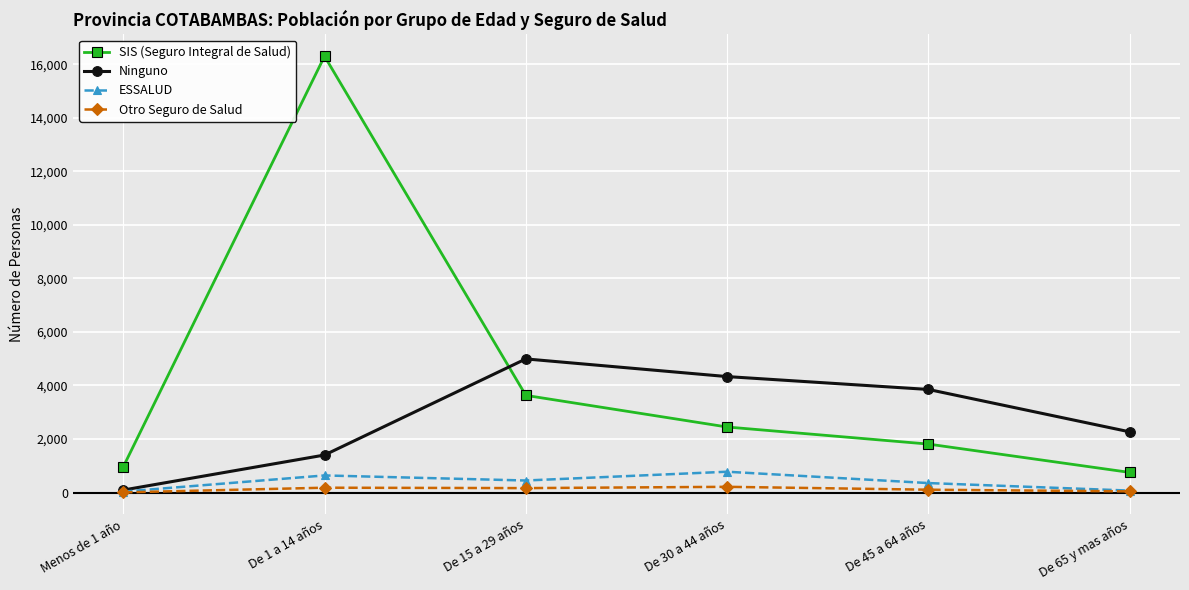

What is the label of the 2nd point from the left?

De 1 a 14 años